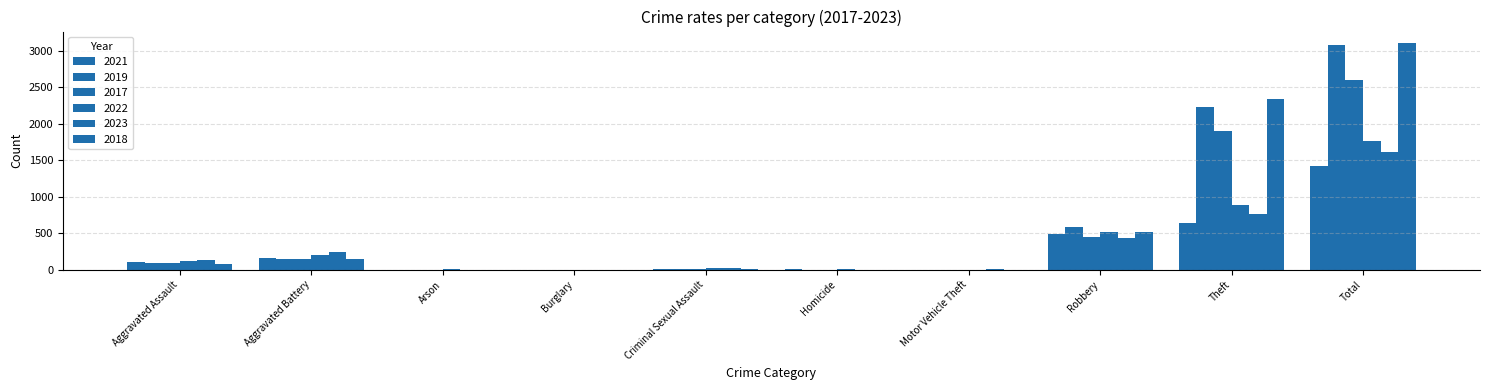

Which series has the largest total across all categories?

2018